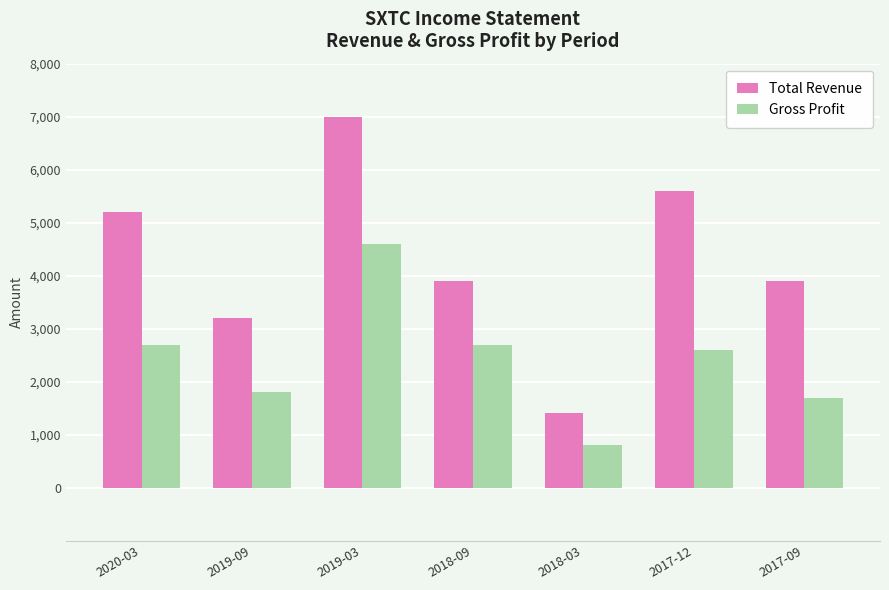

What value does the Gross Profit series have at 2019-09?

1800